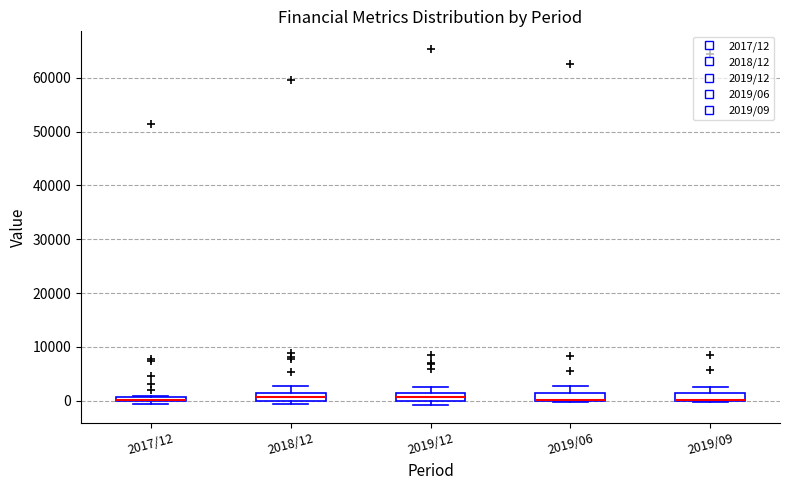

Where is the upper edge of the box for 2018/12 on the y-axis? The values are not printed on the chart, so give them approximately, as read against the axis.

2000